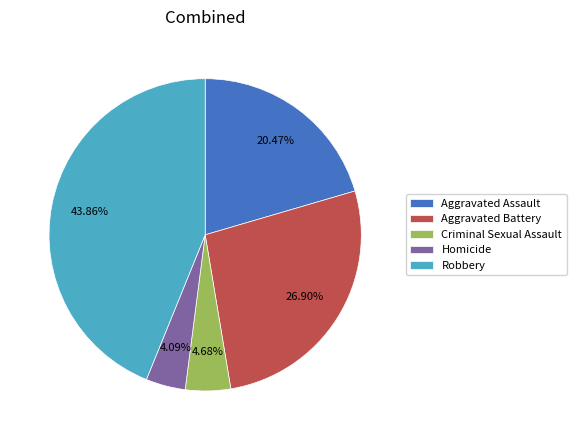

Combined, do Criminal Sexual Assault and Homicide account for over 50%?

No